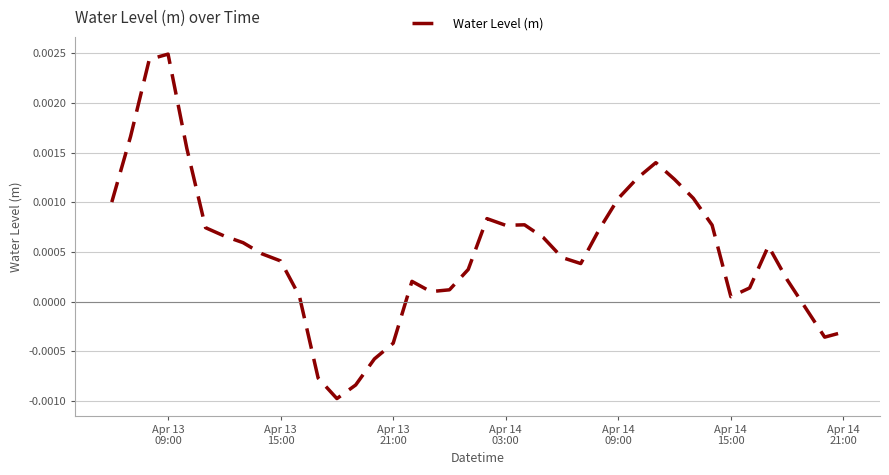

Count the number of data series in this chart.

1